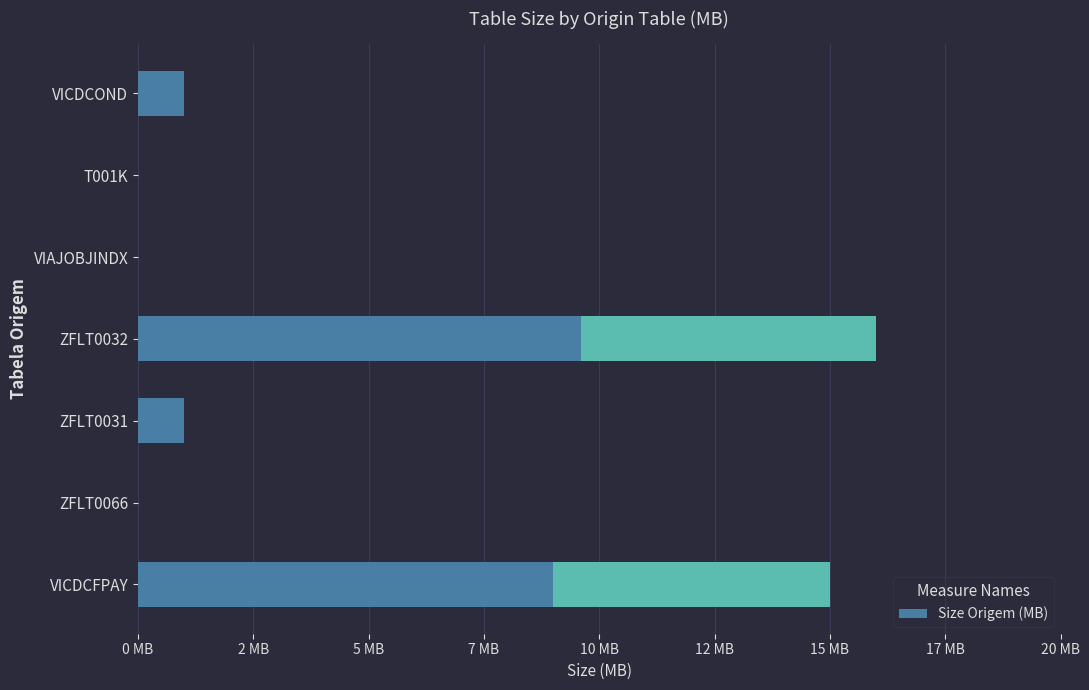

Which has a higher value, T001K or VICDCOND?

VICDCOND